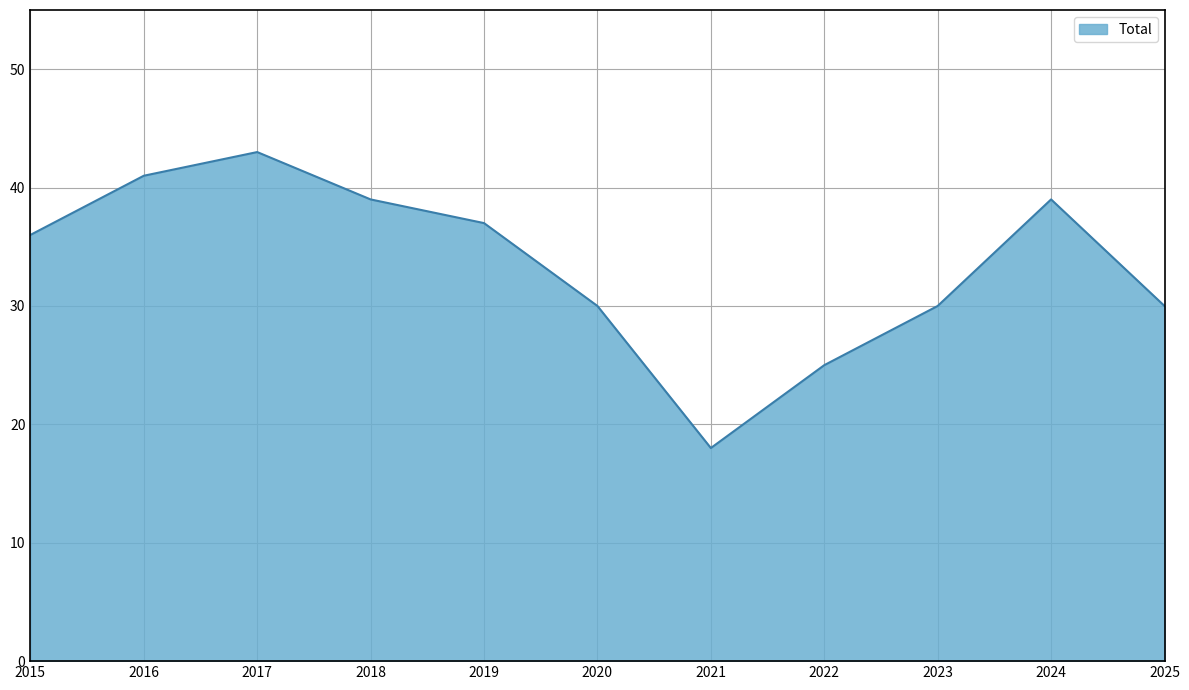

Reading left to right, list all the values displayed in this chart.

2015=36	2016=41	2017=43	2018=39	2019=37	2020=30	2021=18	2022=25	2023=30	2024=39	2025=30